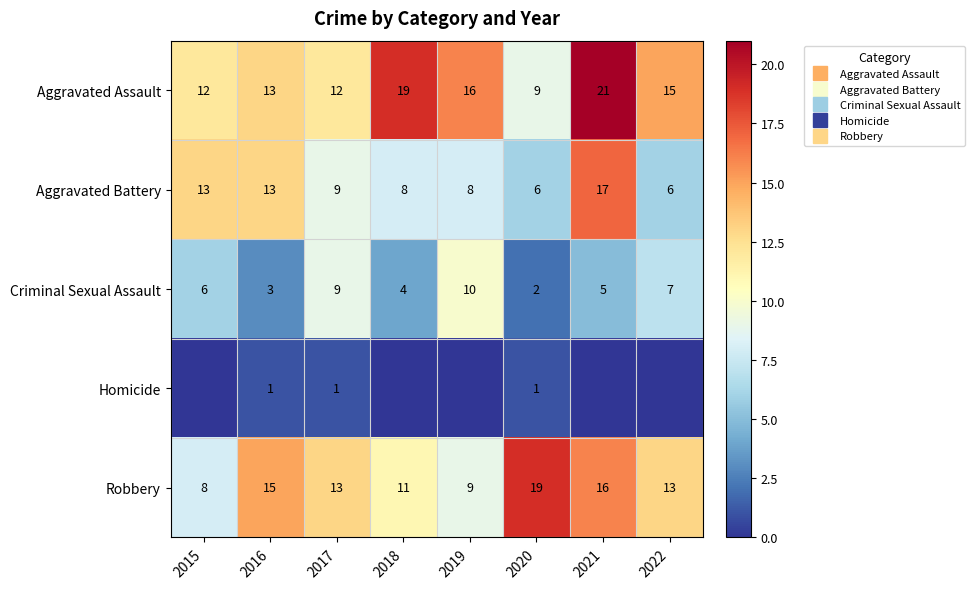

Which series has the largest range (max minus min)?

Aggravated Assault